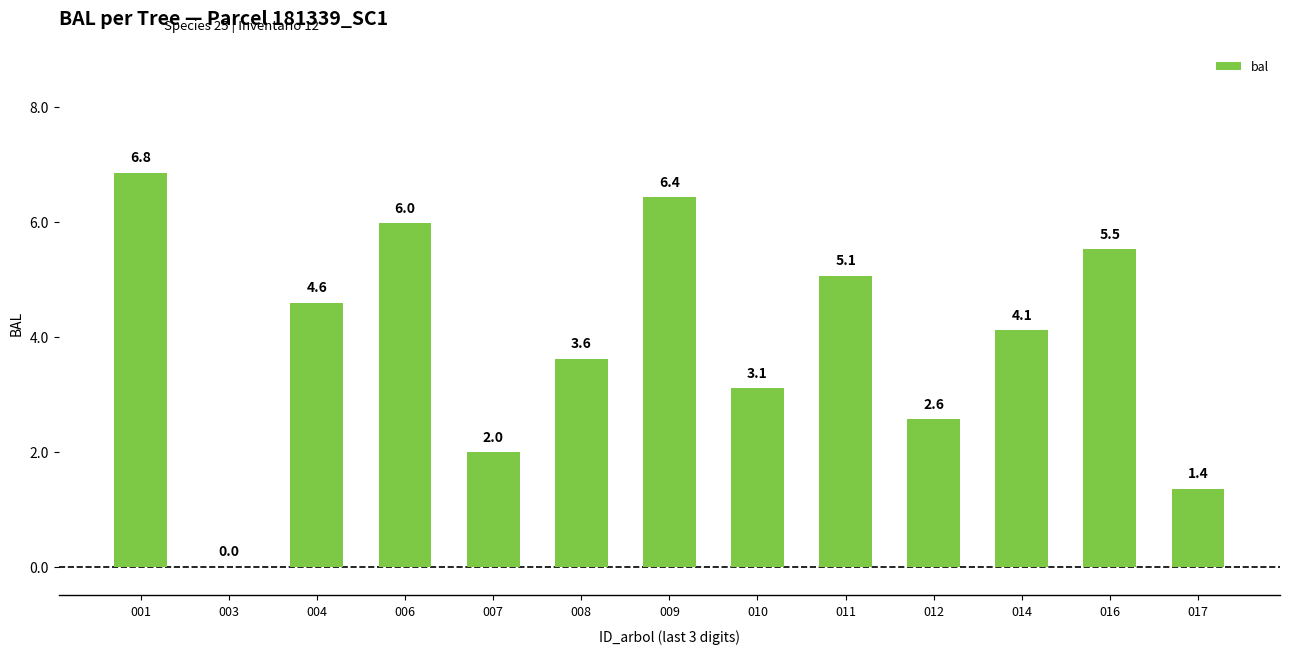

Is it true that the value at 011 is 3.3?

False